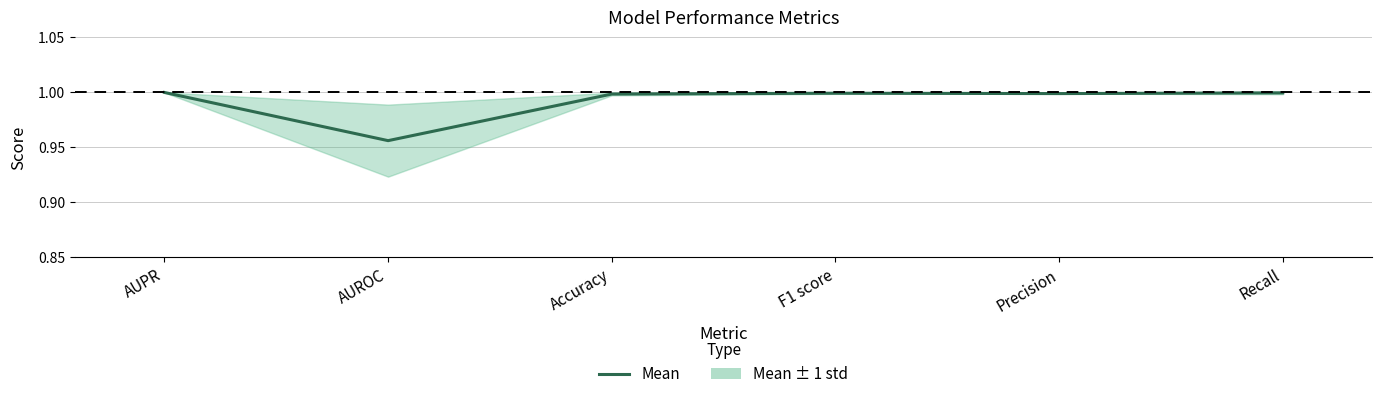

Reading left to right, list all the values displayed in this chart.

AUPR=1.0	AUROC=1.0	Accuracy=1.0	F1 score=1.0	Precision=1.0	Recall=1.0